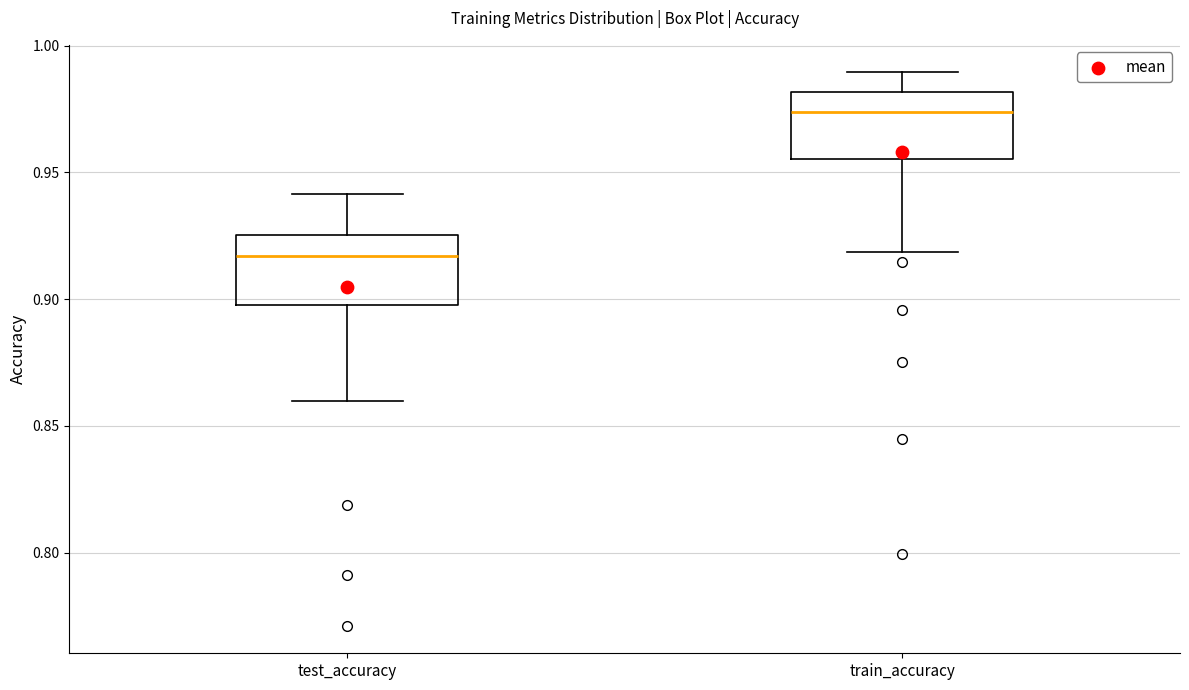

Reading left to right, transcribe this box plot: for each box, give where its median line is, the range the box spans, and where its two whiskers end, as read against the y-axis. The values are not printed on the chart, so give them approximately, as read against the axis.

test_accuracy: median 0.915, box 0.900 to 0.925, whiskers 0.860 to 0.940
train_accuracy: median 0.975, box 0.955 to 0.980, whiskers 0.920 to 0.990